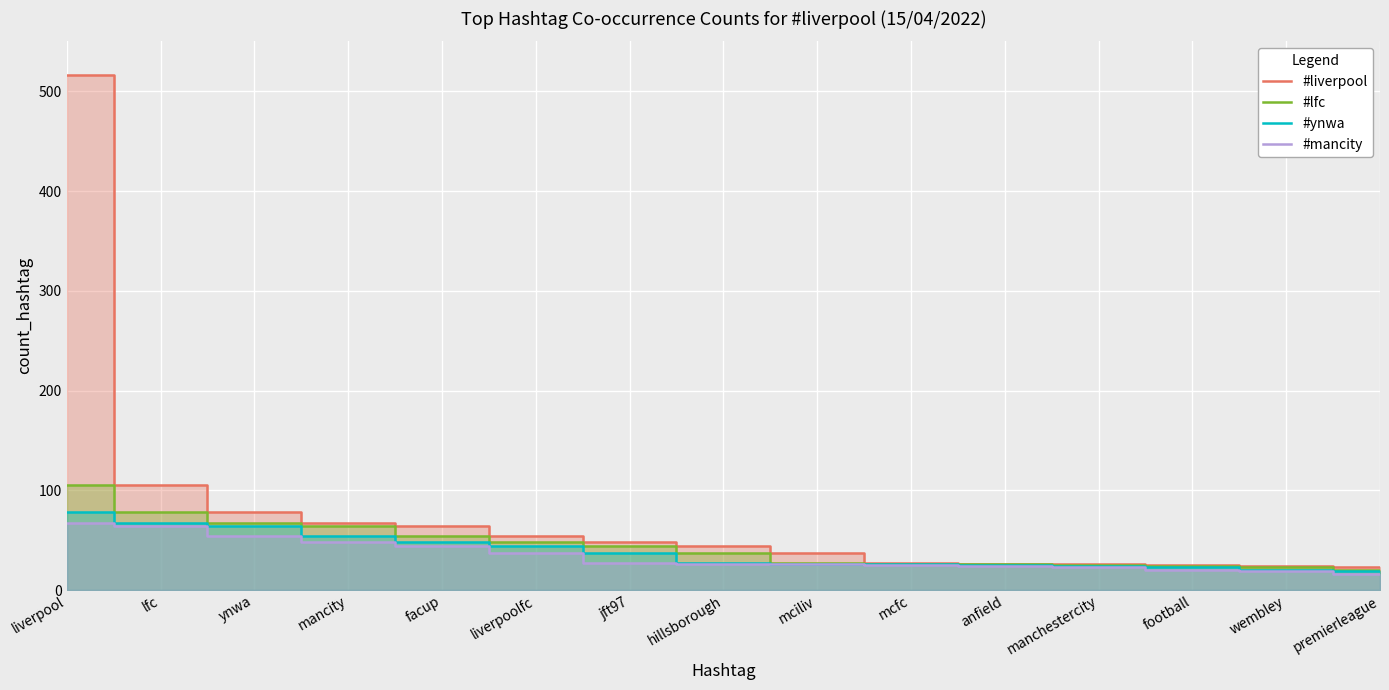

What are all the series names shown in the legend?

#liverpool, #lfc, #ynwa, #mancity